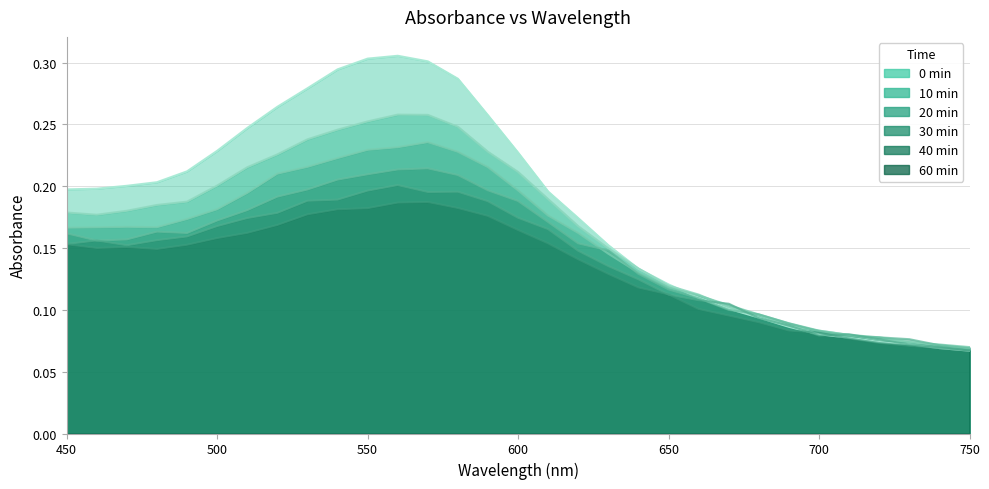

Is it true that 0 min equals 0.0 at 670?

False